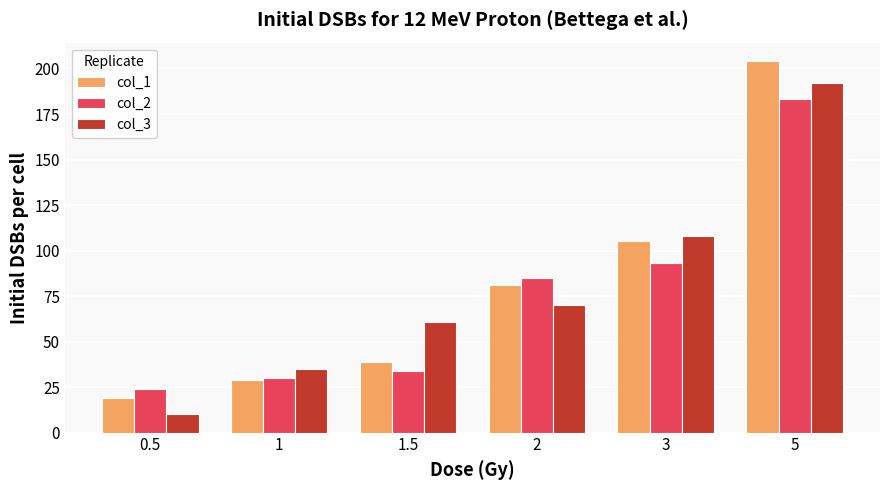

Rank the series by their maximum value, from lowest to highest.

col_2, col_3, col_1